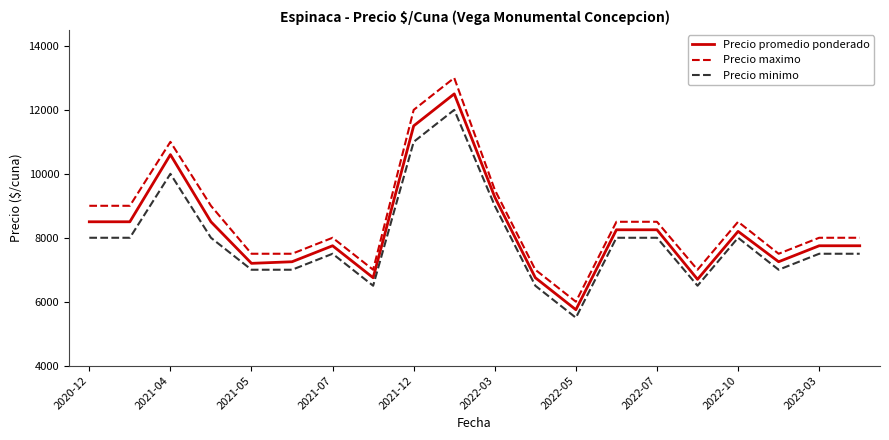

List the series in order of their peak value, highest first.

Precio maximo, Precio promedio ponderado, Precio minimo